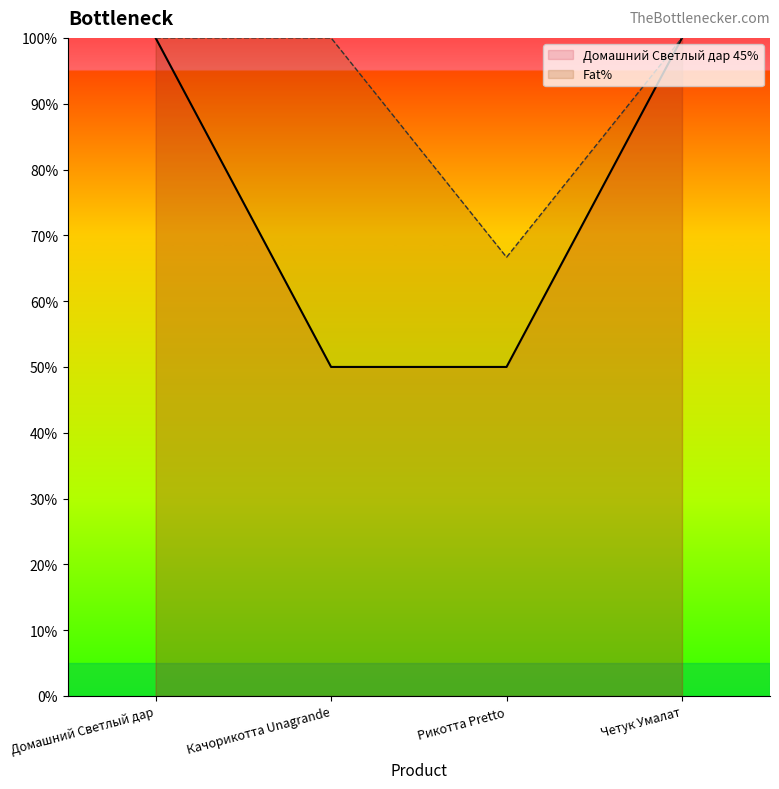

True or false: Fat% and Домашний Светлый дар 45% cross at least once.

False